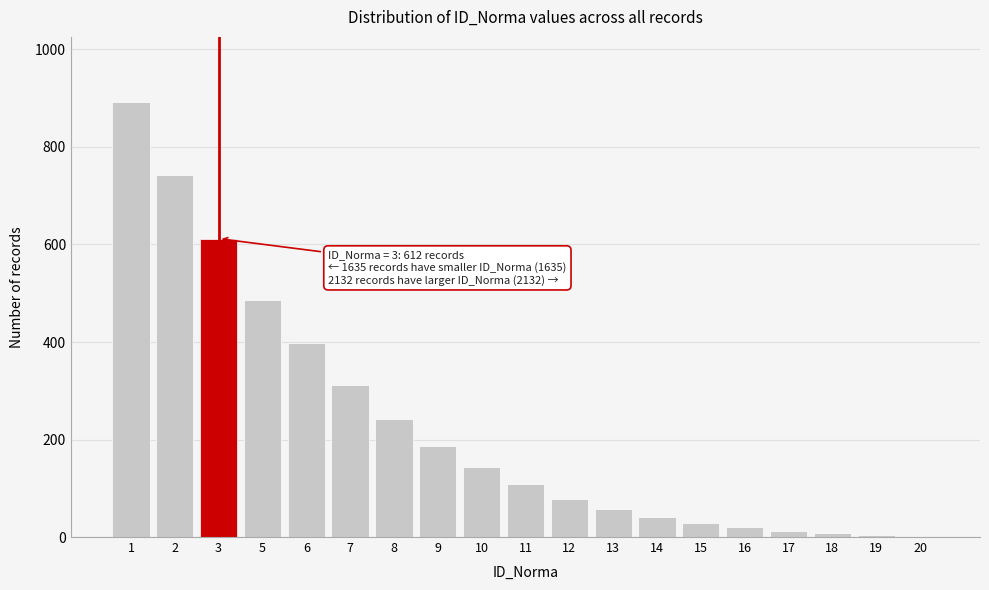

What is the change in value from 2 to 15?

-714